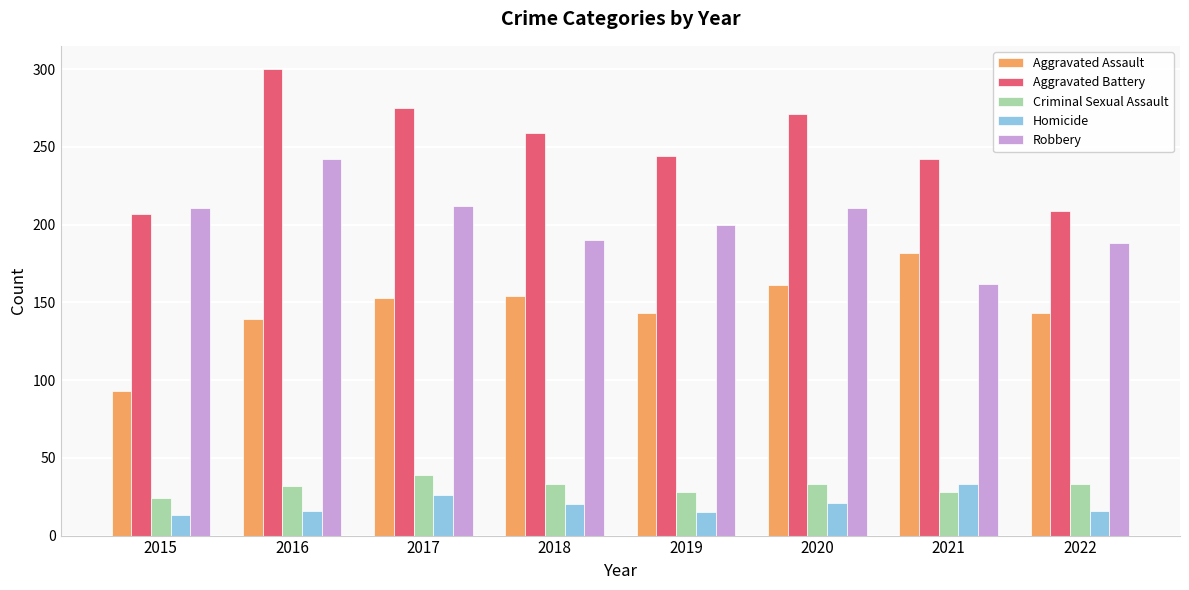

What is the difference between the highest and lowest values at 2016?

284